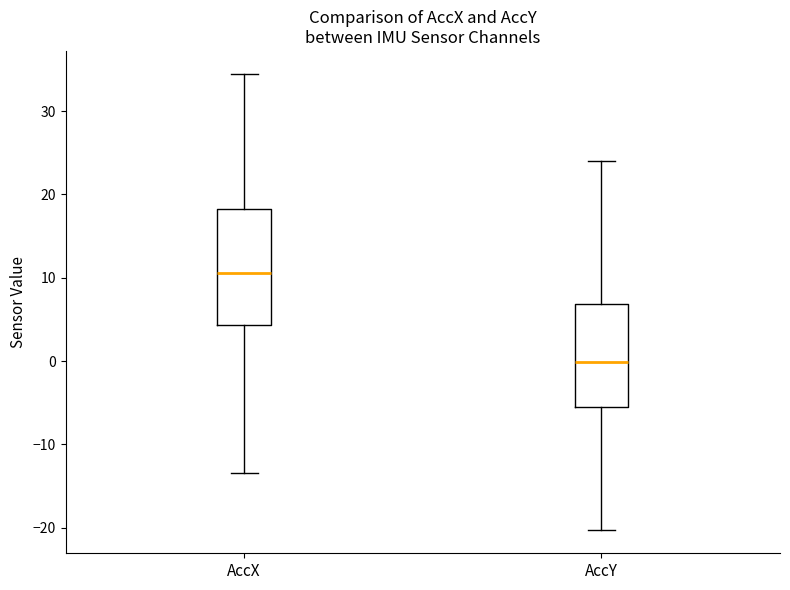

Reading left to right, transcribe this box plot: for each box, give where its median line is, the range the box spans, and where its two whiskers end, as read against the y-axis. The values are not printed on the chart, so give them approximately, as read against the axis.

AccX: median 11, box 4 to 18, whiskers -13 to 34
AccY: median 0, box -5 to 7, whiskers -20 to 24